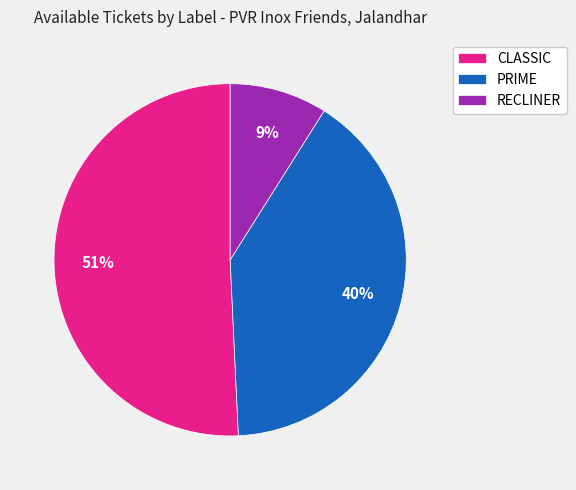

Do RECLINER and PRIME together represent more than half of the pie?

No